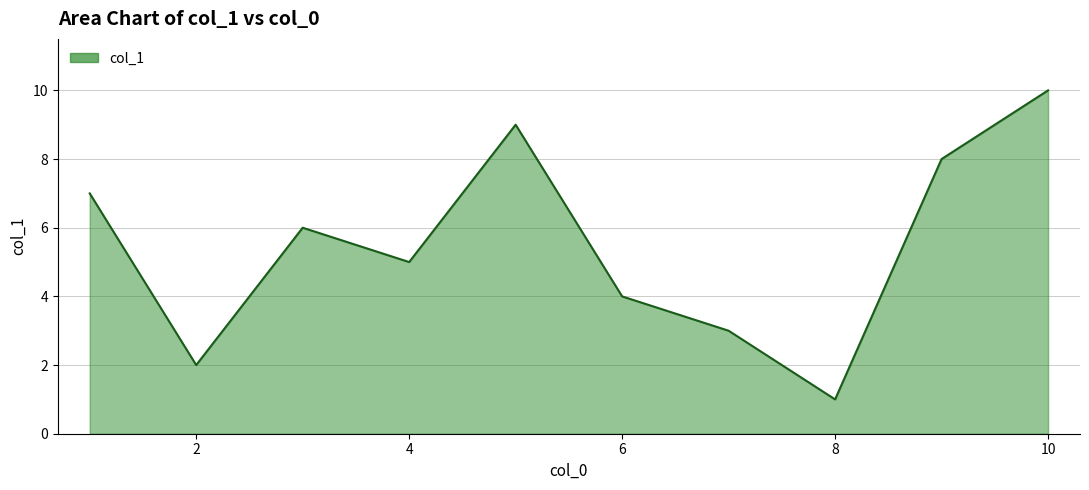

What is the difference between the maximum and minimum values?

9